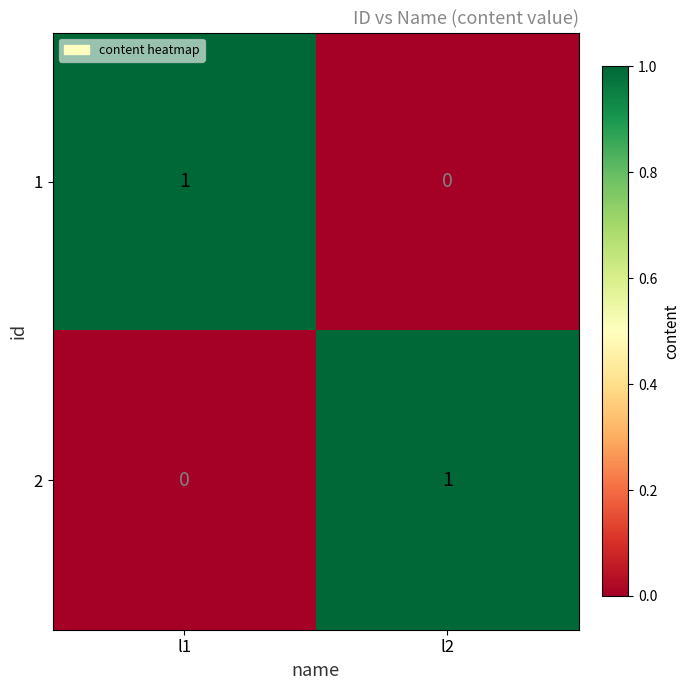

At l1, list the series in order from largest to smallest.

1, 2